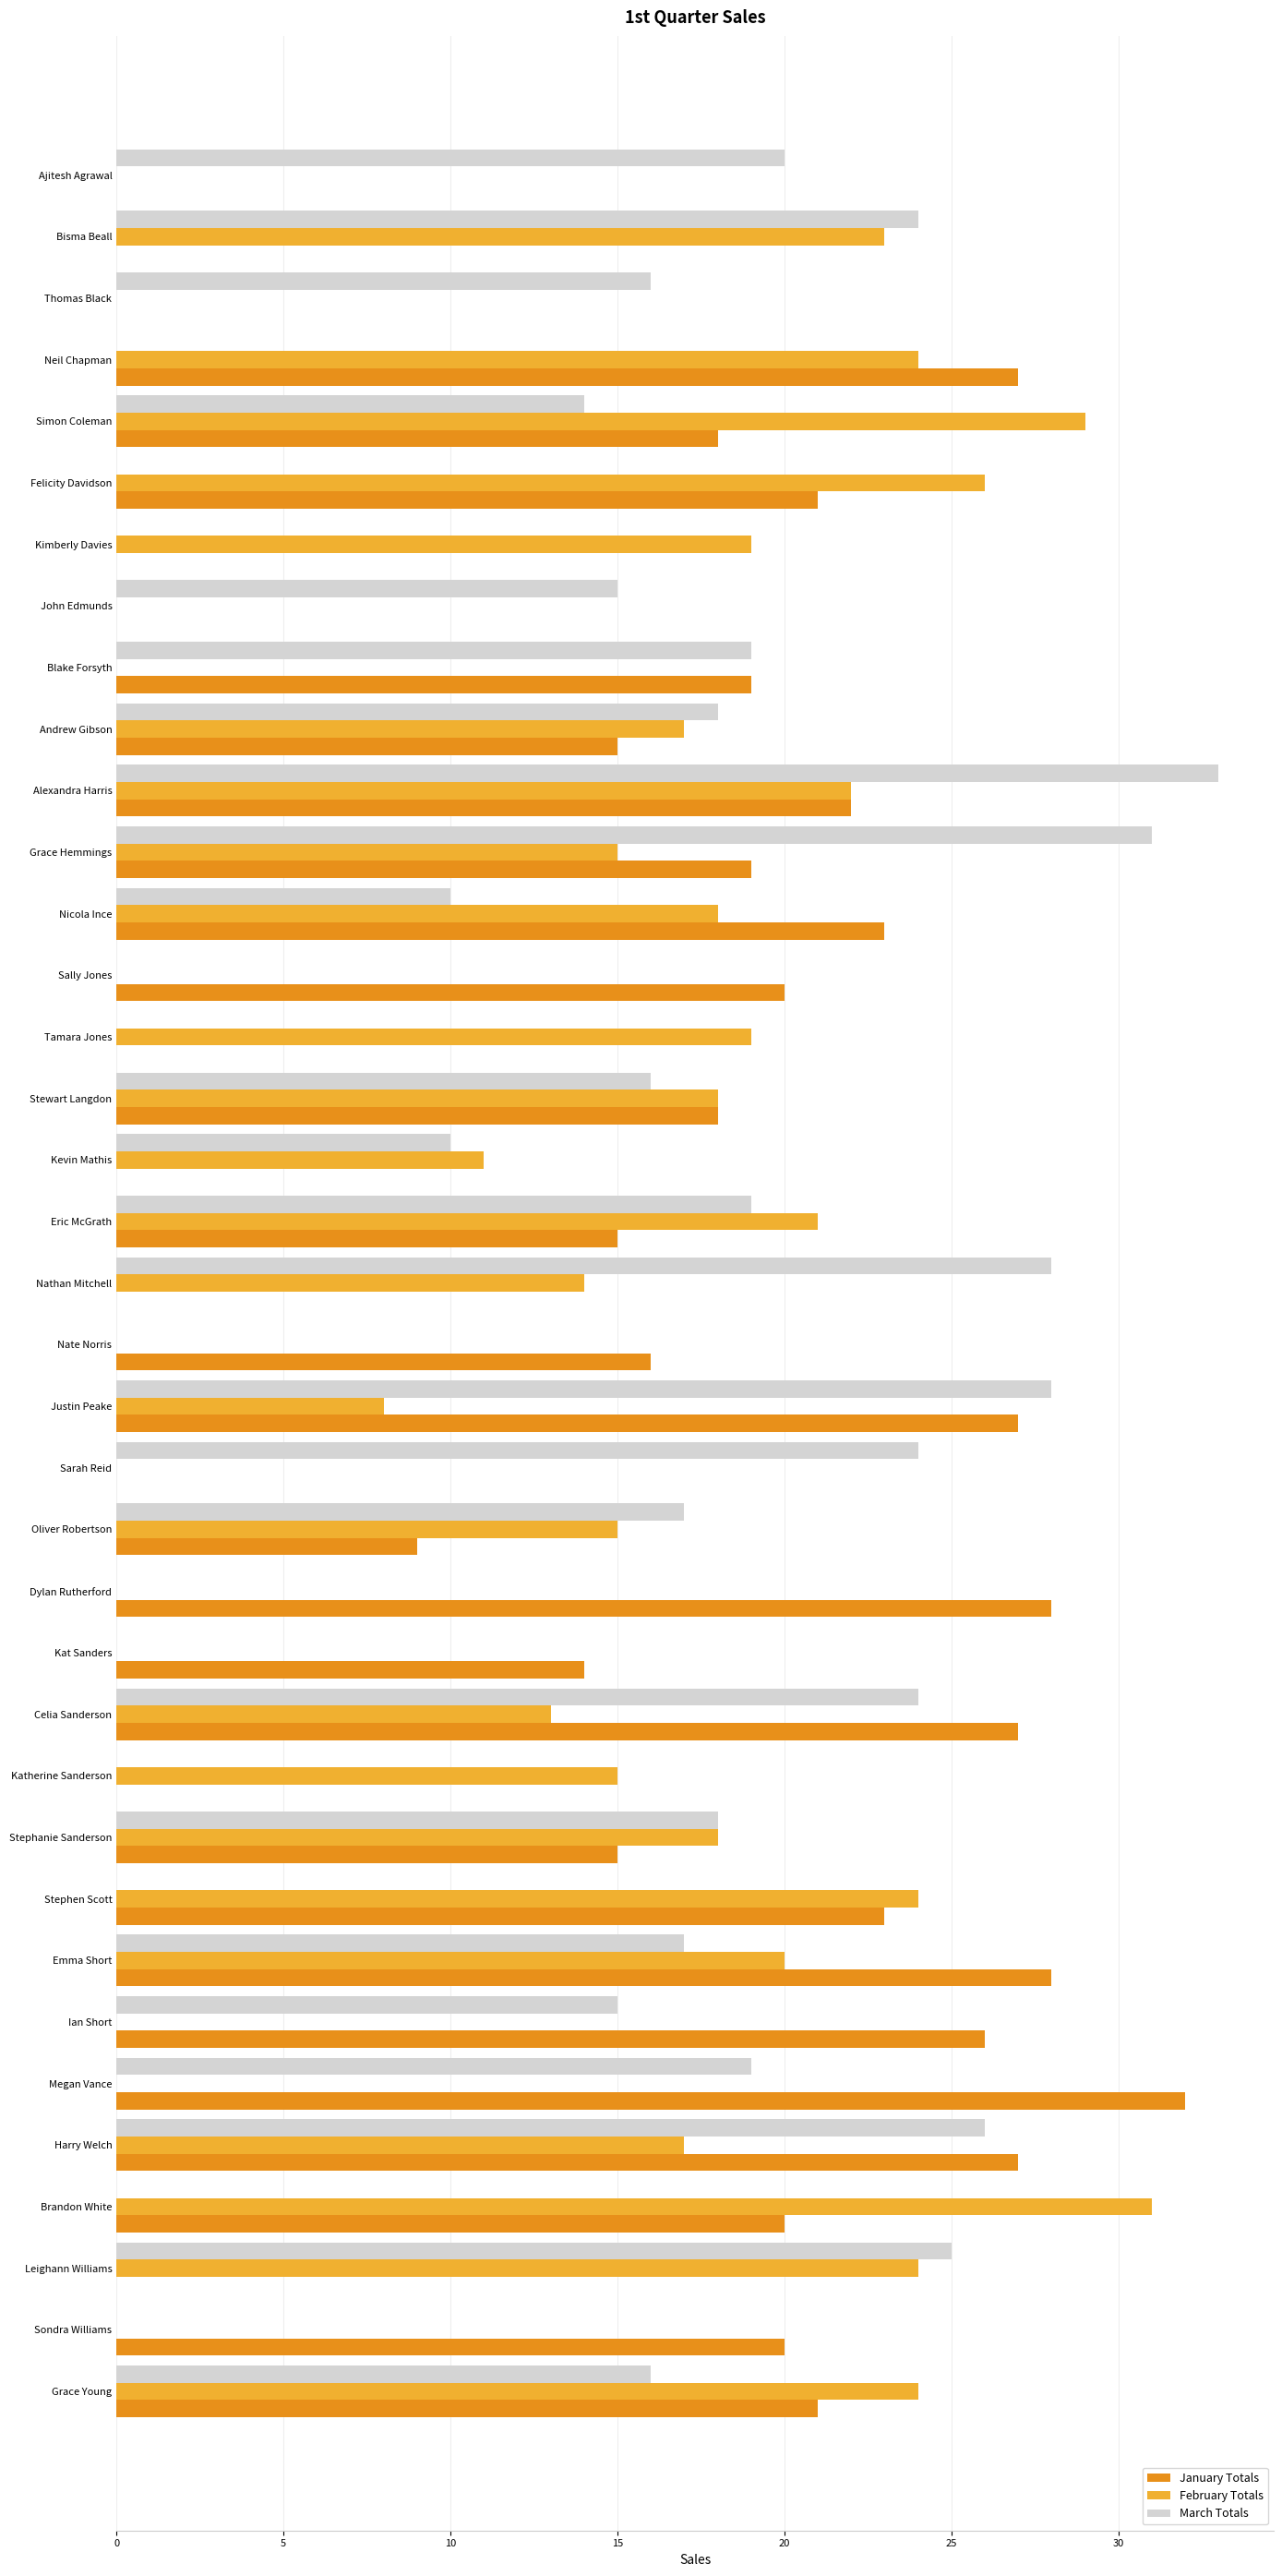

How many categories are shown in the chart?

37